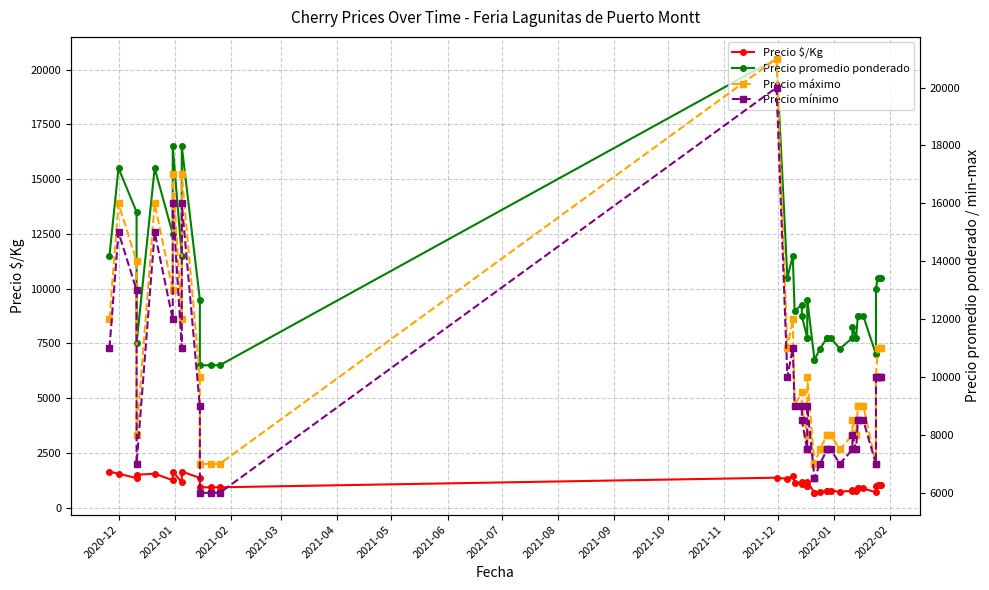

What is the sum of all Precio mínimo values?

379500